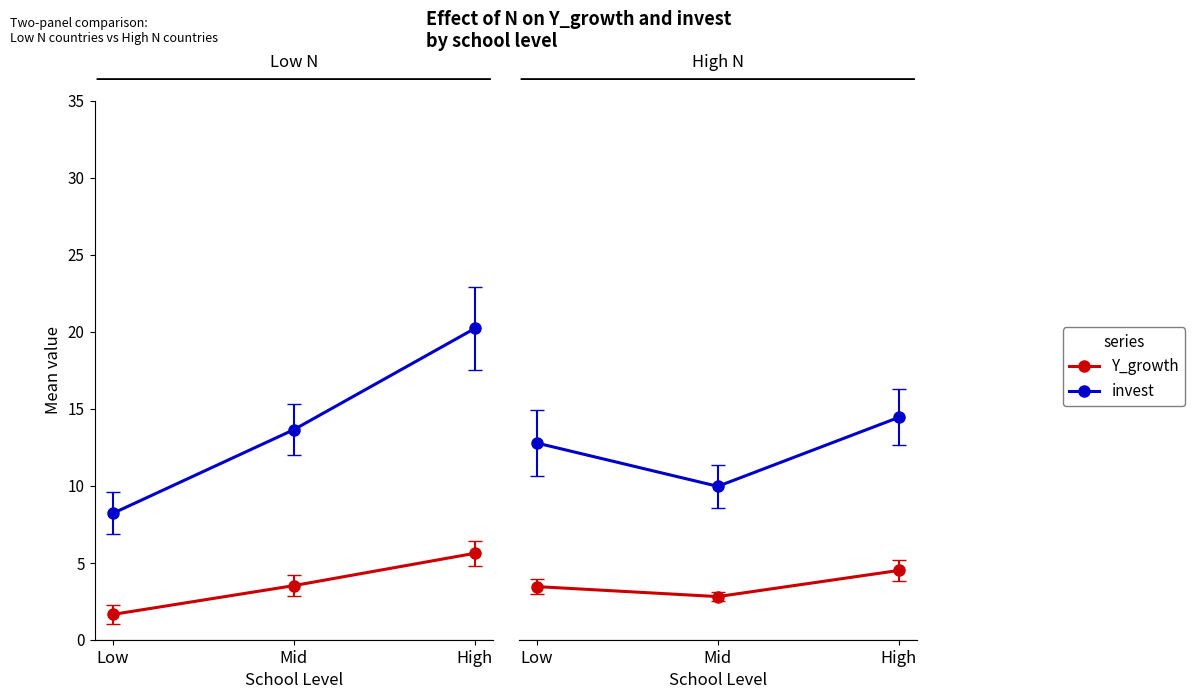

The Y_growth (high invest) series shows 2.3 at Low. True or false?

False